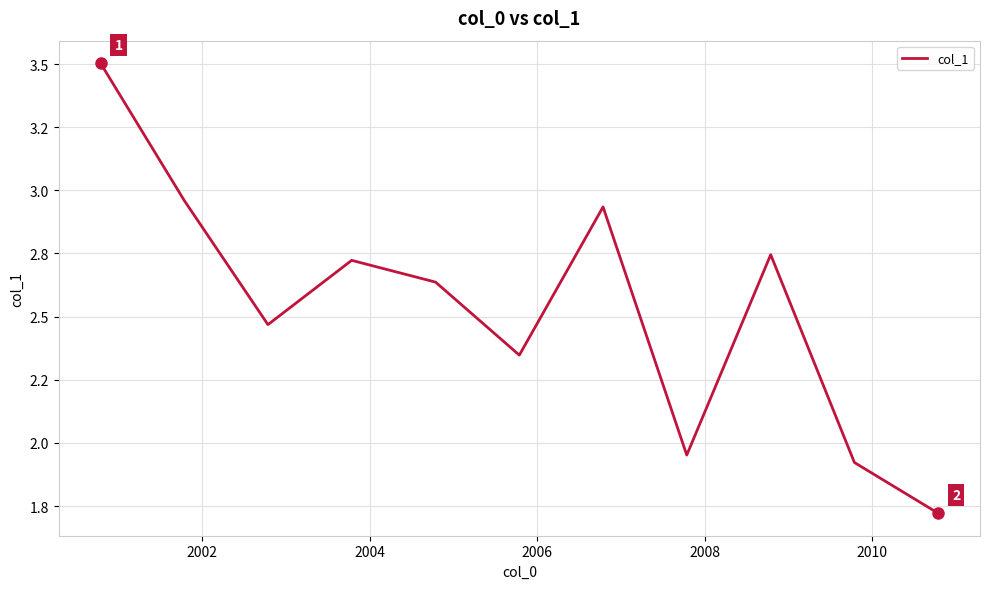

Does the chart have visible grid lines?

Yes